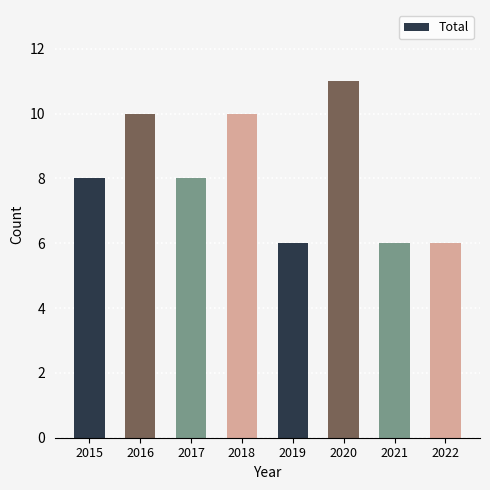

What value does the data have at 2021?

6